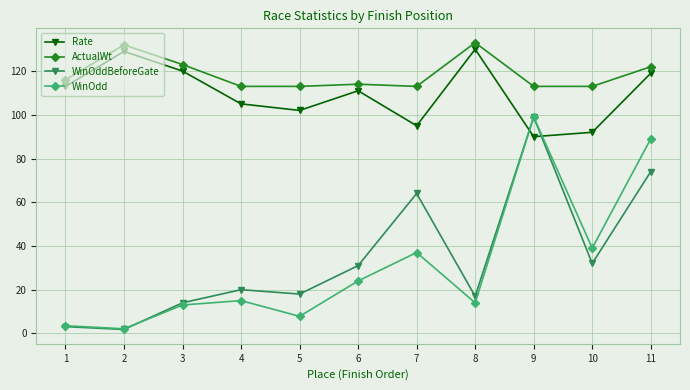

At which label does ActualWt first exceed 114?

1